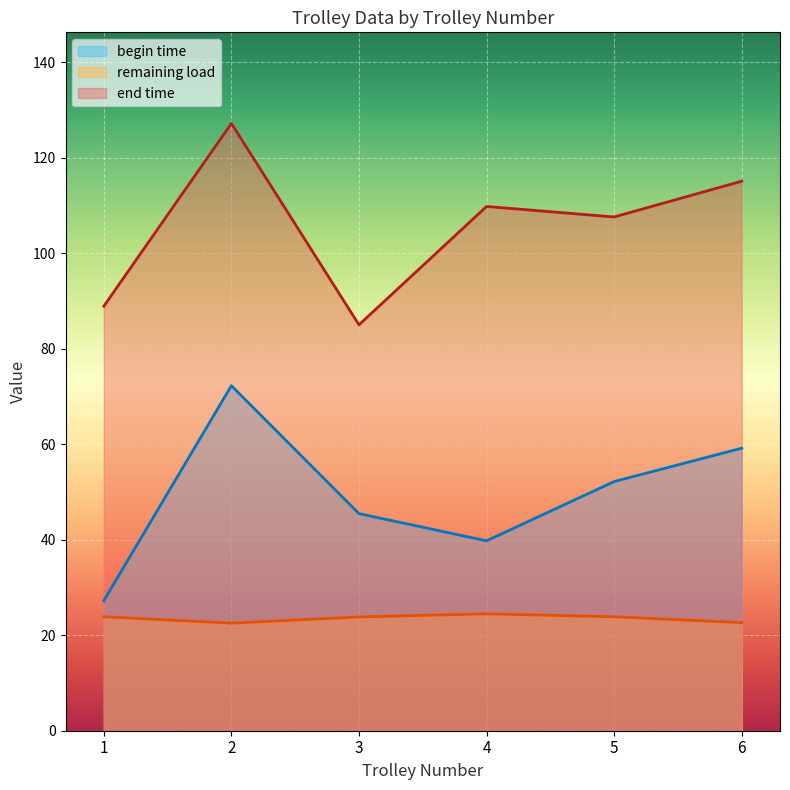

True or false: begin time and end time intersect in this chart.

False